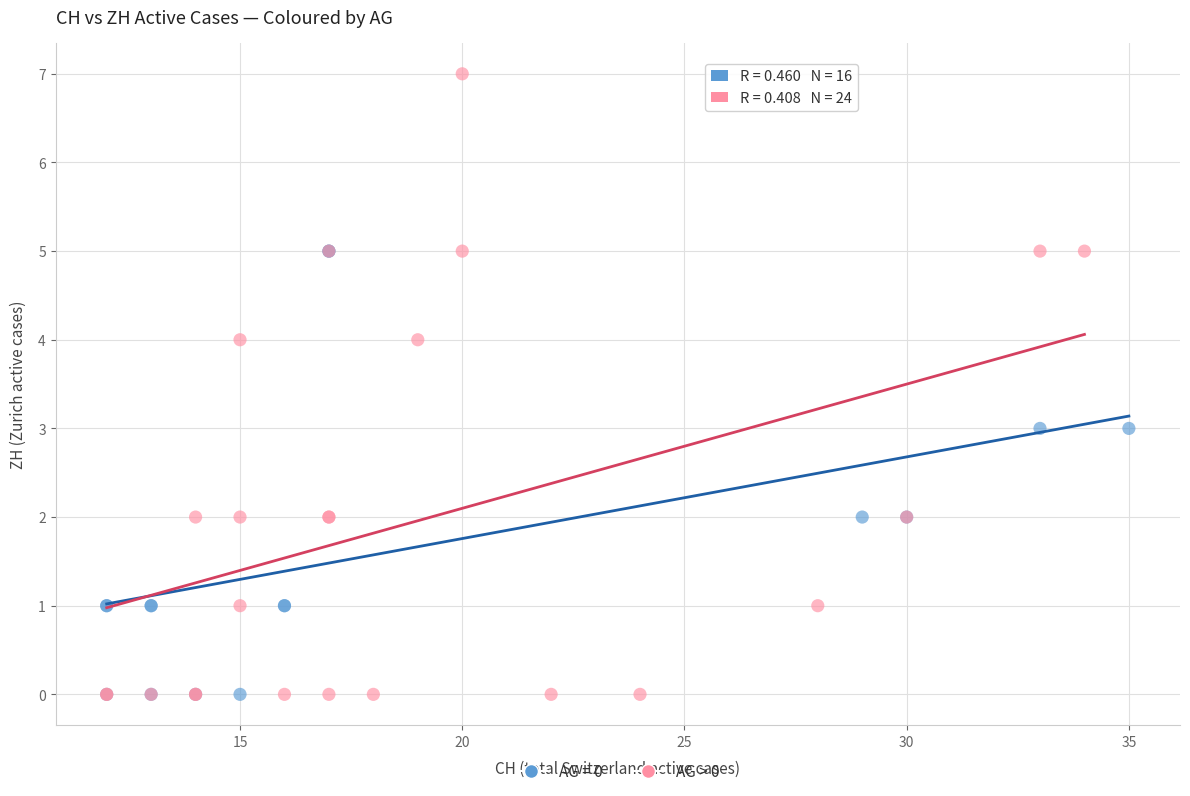

Which series reaches the maximum Y coordinate?

AG > 0